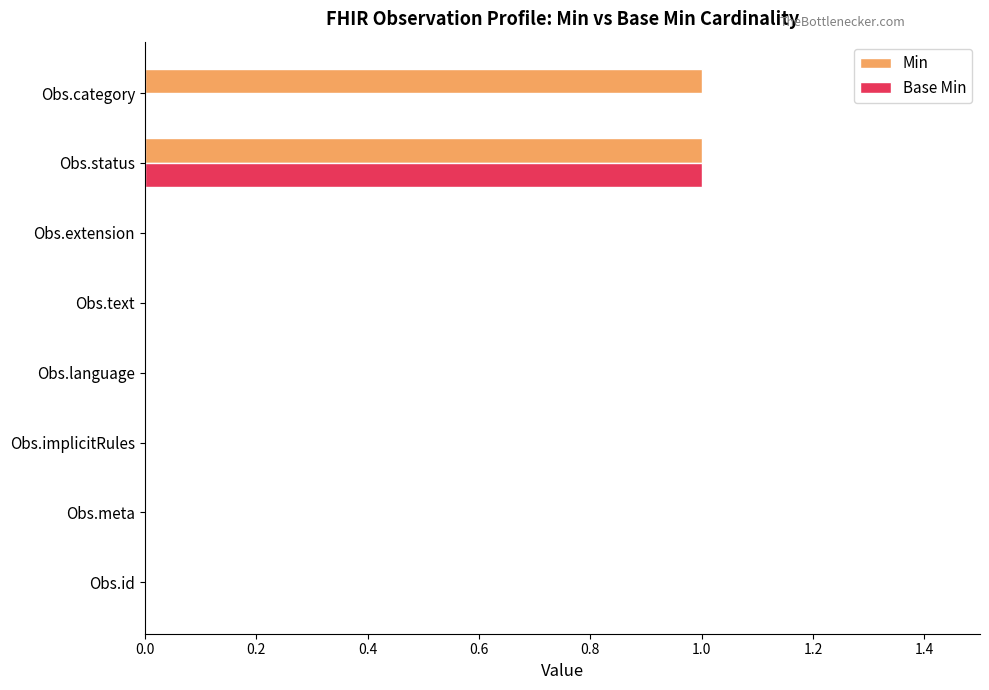

The Min series shows 0 at Obs.extension. True or false?

True